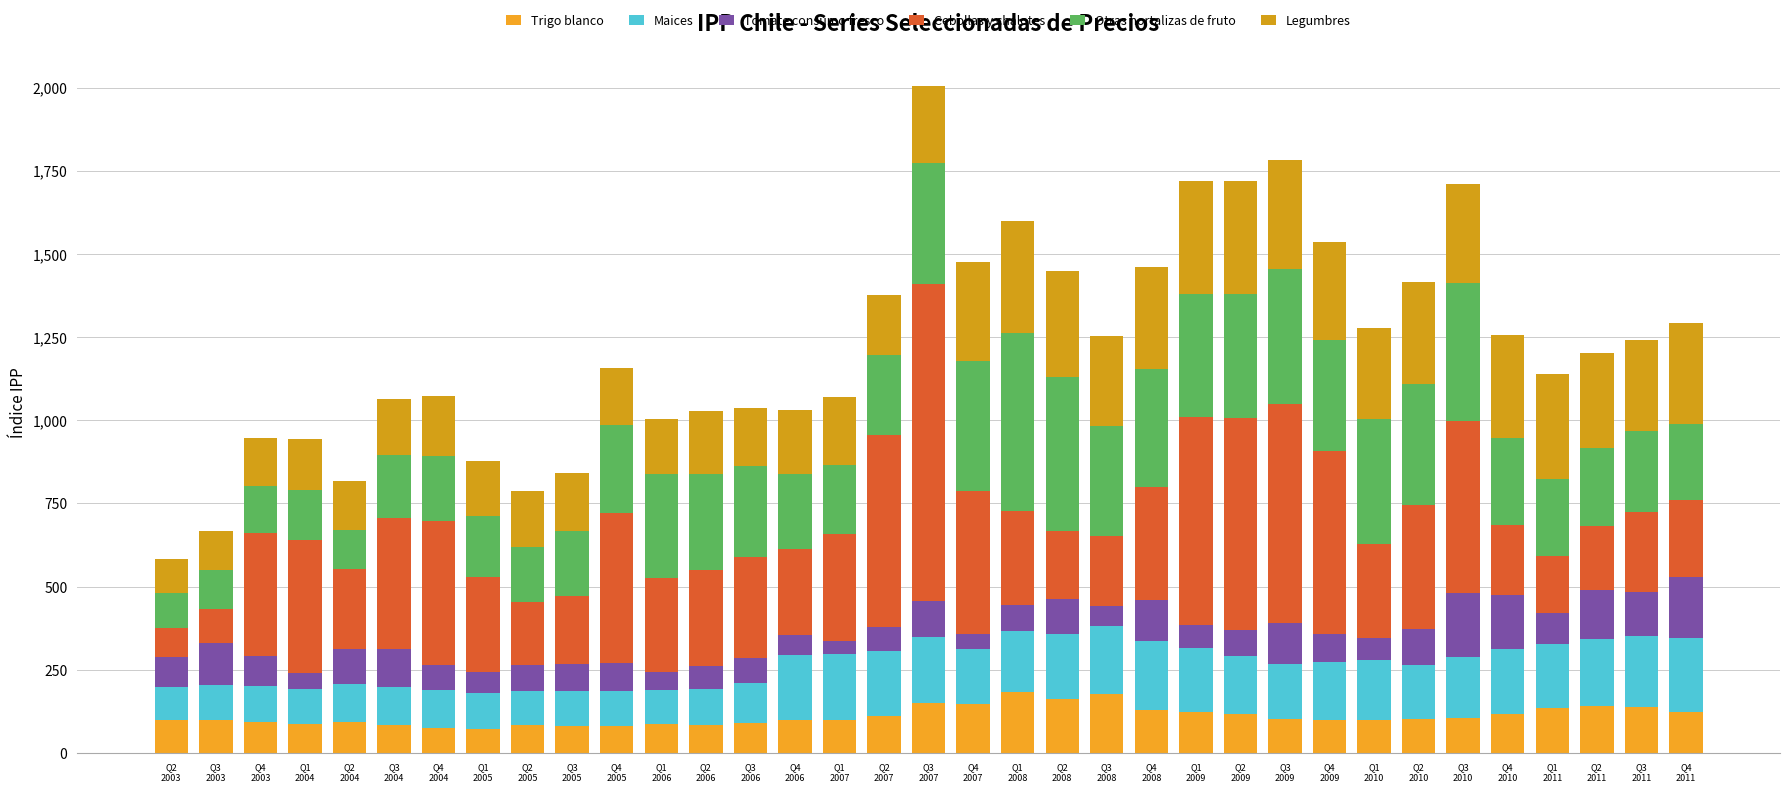

At how many categories does at least one series exceed 303?

24